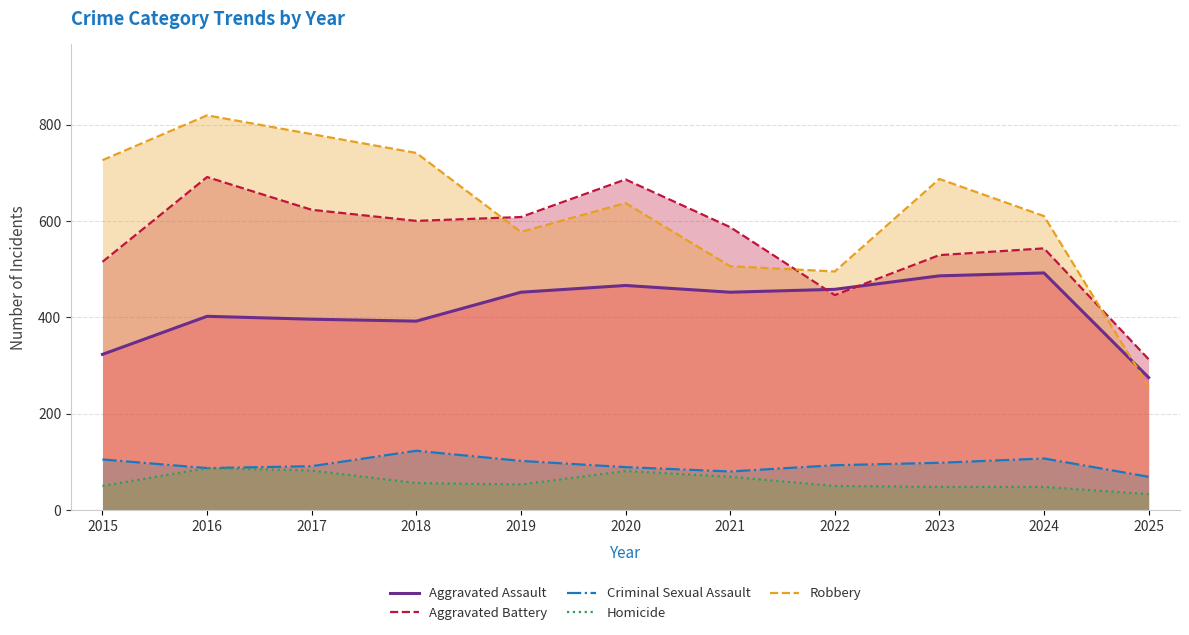

Reading left to right, extract all data points from this chart.

Aggravated Assault: 323	402	396	392	452	466	452	458	486	492	275
Aggravated Battery: 515	691	623	600	608	686	587	446	529	543	313
Criminal Sexual Assault: 105	87	91	123	102	89	80	93	98	107	69
Homicide: 50	87	82	56	53	81	69	50	48	48	33
Robbery: 726	819	780	741	577	637	506	495	687	610	256